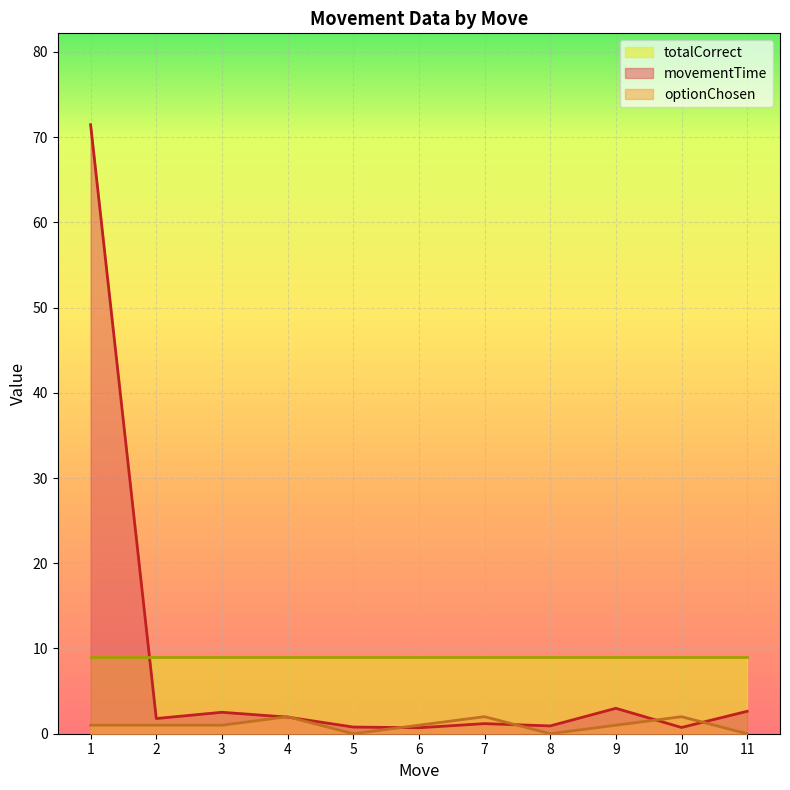

True or false: optionChosen and totalCorrect cross at least once.

False